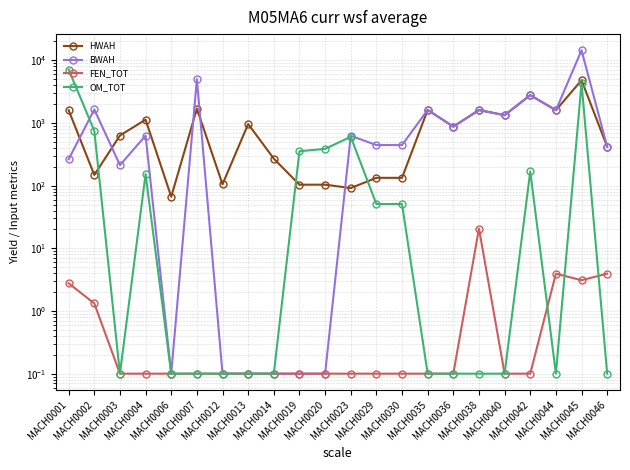

What is the average value of the HWAH series?

1011.7